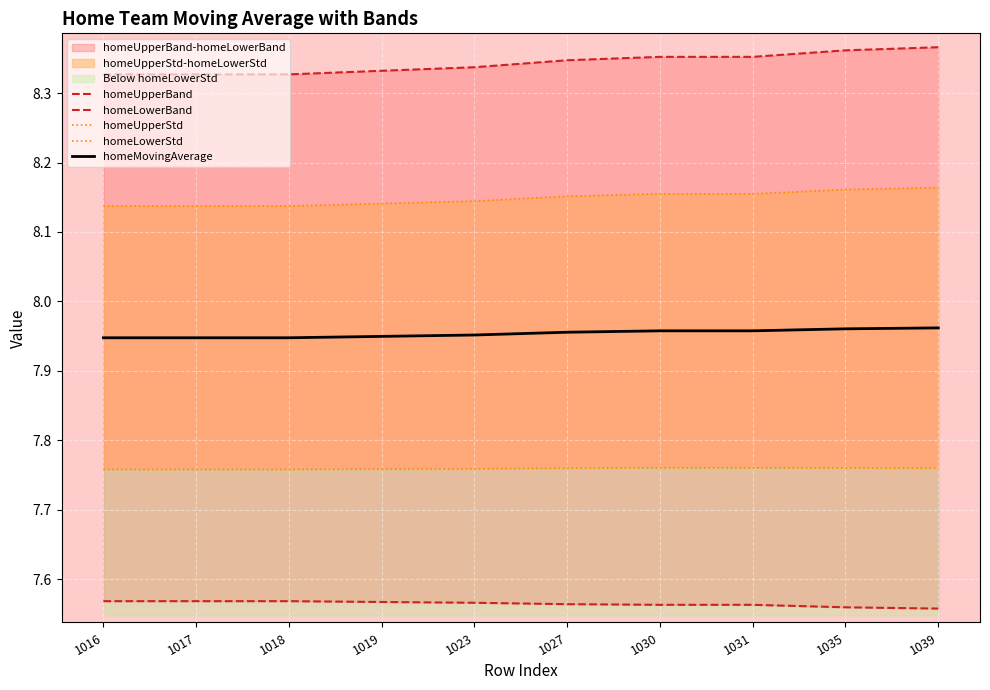

What is the value of the homeUpperBand point at the 9th from the left?

8.4